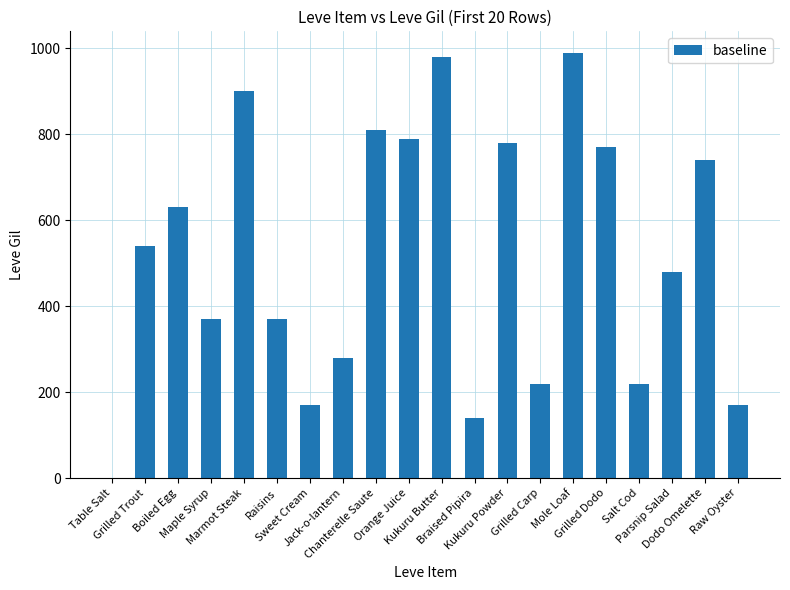

What is the maximum value shown in the chart?

990